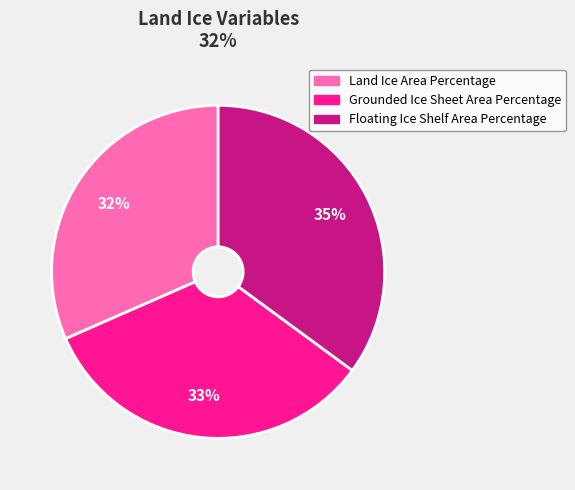

Is it true that Floating Ice Shelf Area Percentage is 29% of the pie?

False